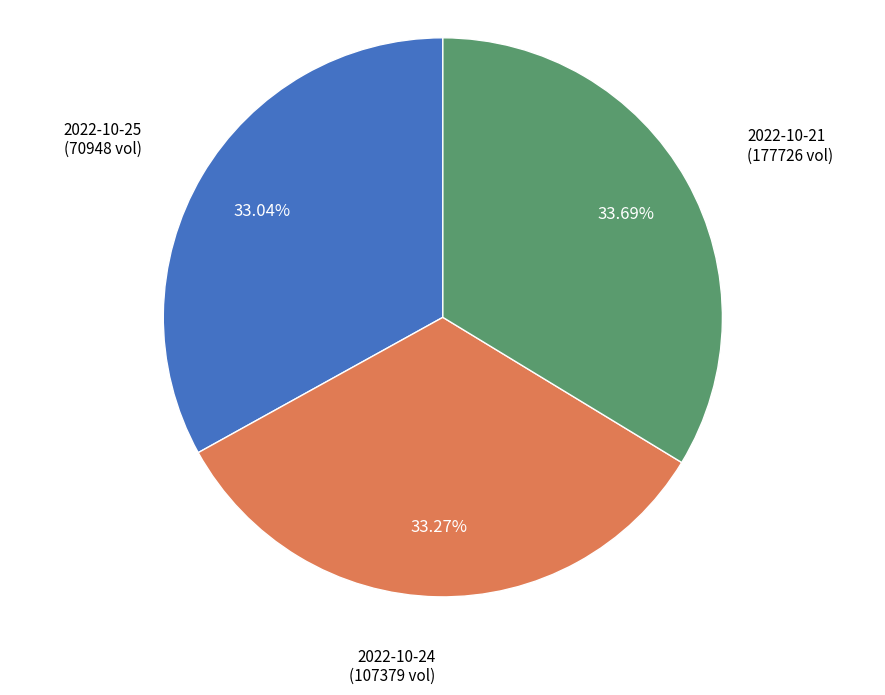

Is there a majority slice in this chart?

No